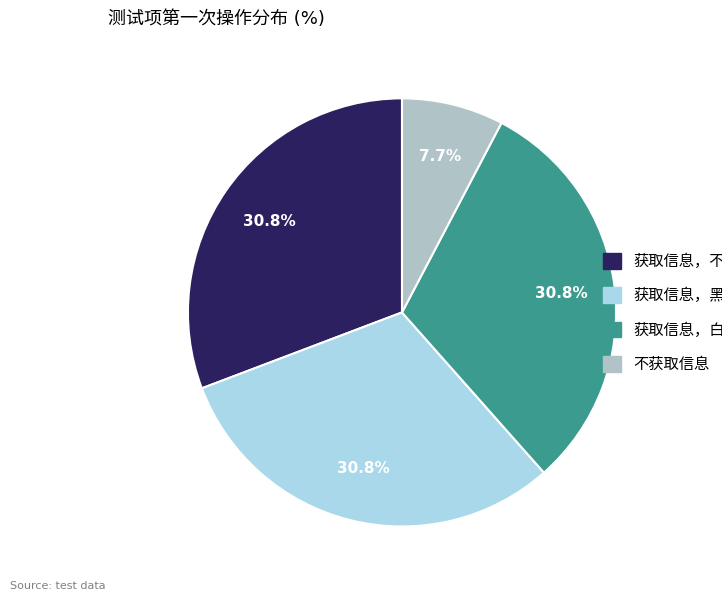

Does any single category account for the majority?

No